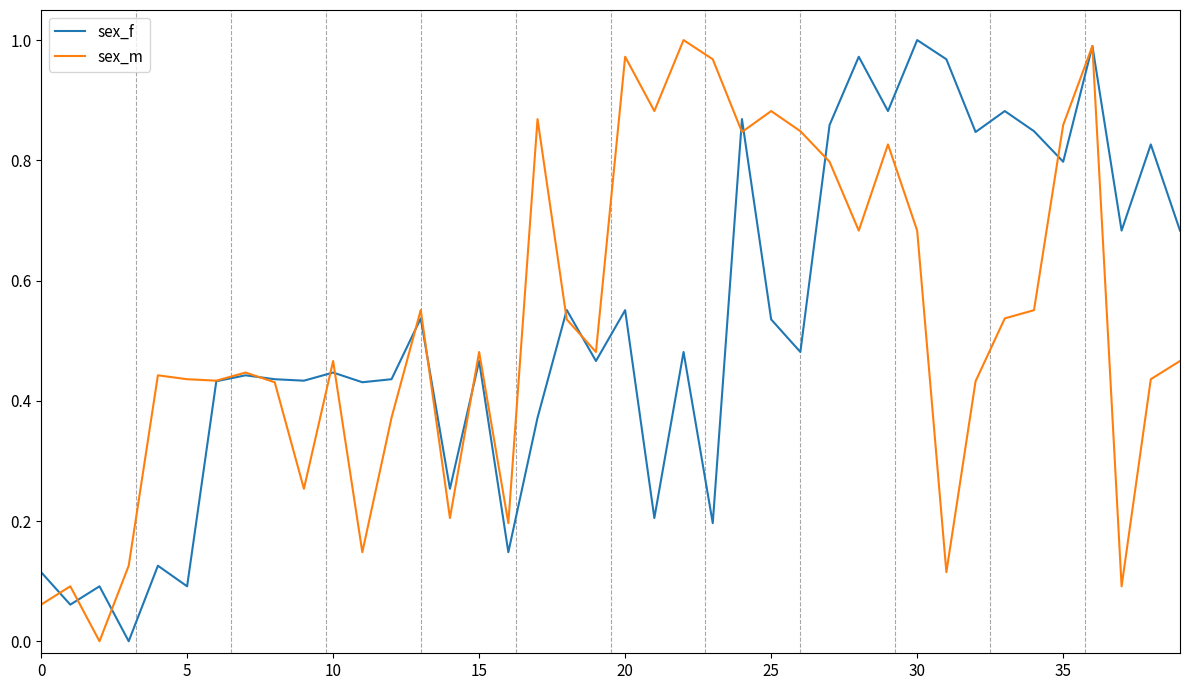

How many series are shown in this chart?

2